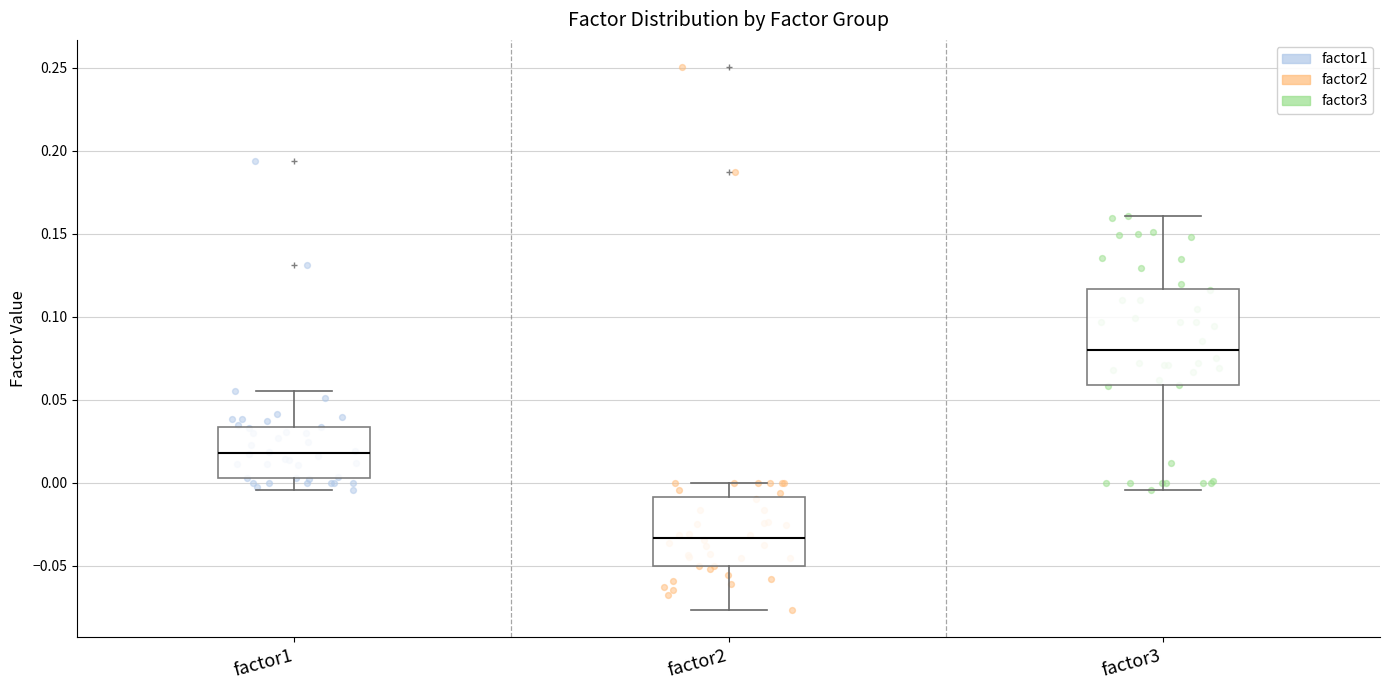

Comparing the boxes themselves (not the whiskers), which one is the tallest?

factor3